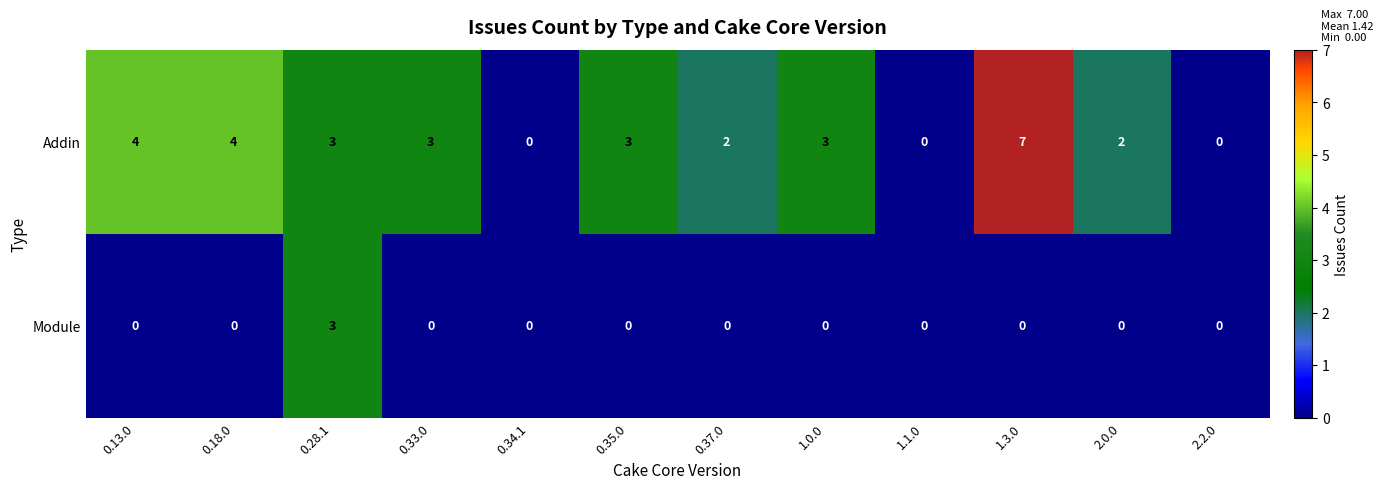

The Module series shows 1 at 2.0.0. True or false?

False